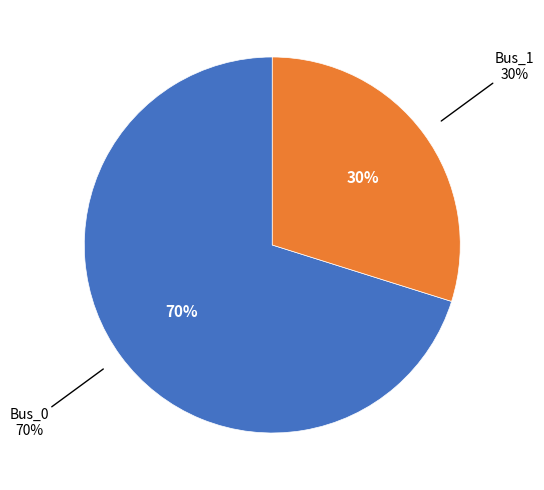

To the nearest percent, what is the average slice percentage?

50%